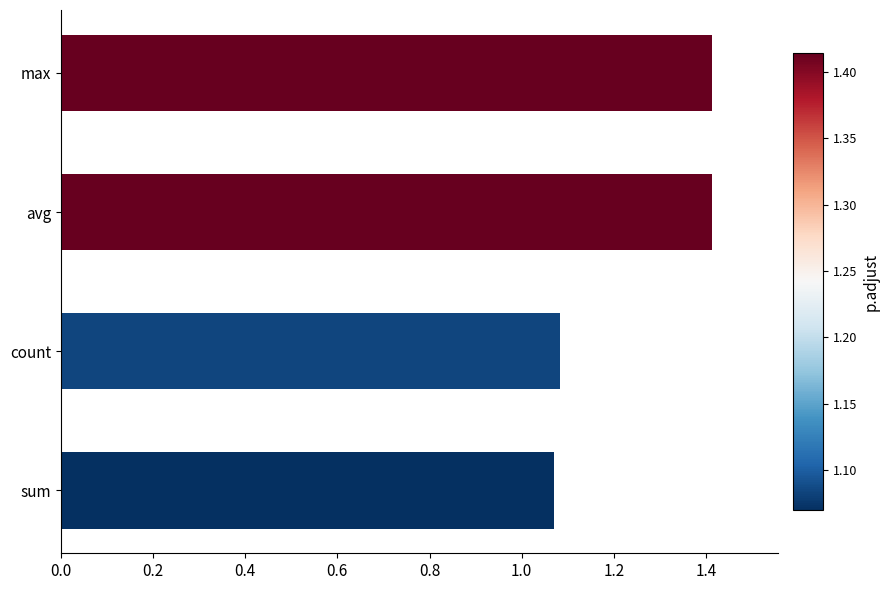

Approximately how many times larger is the value at max compared to sum?

1.3